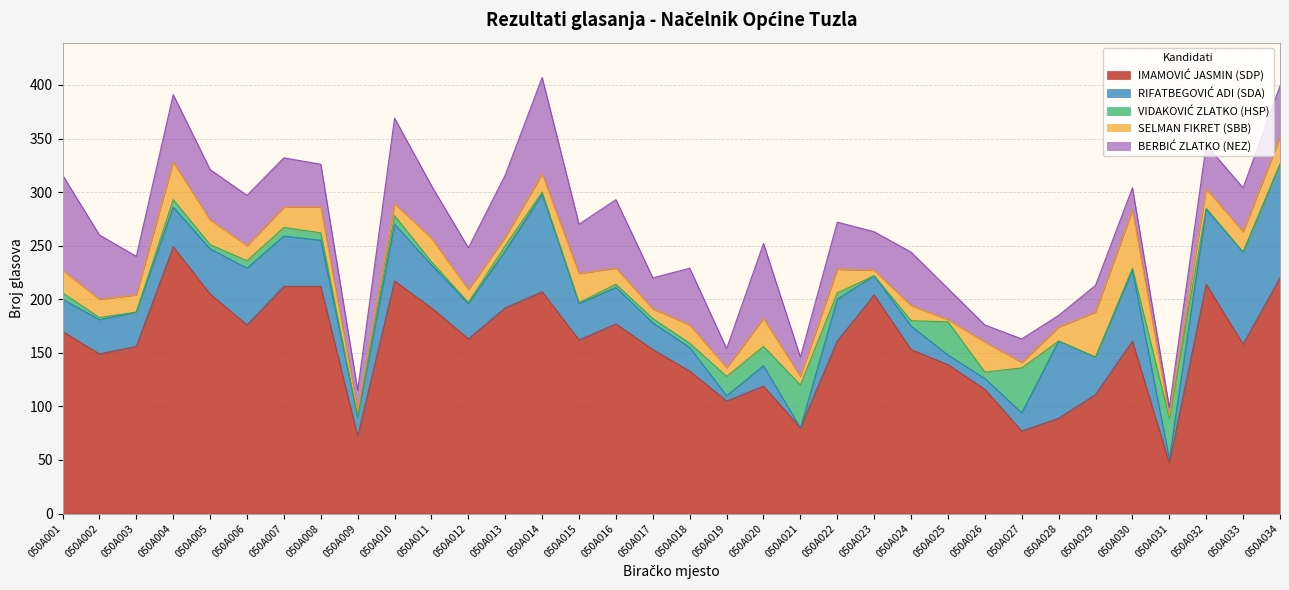

What is the sum of the SELMAN FIKRET (SBB) values at 050A029 and 050A025?

44